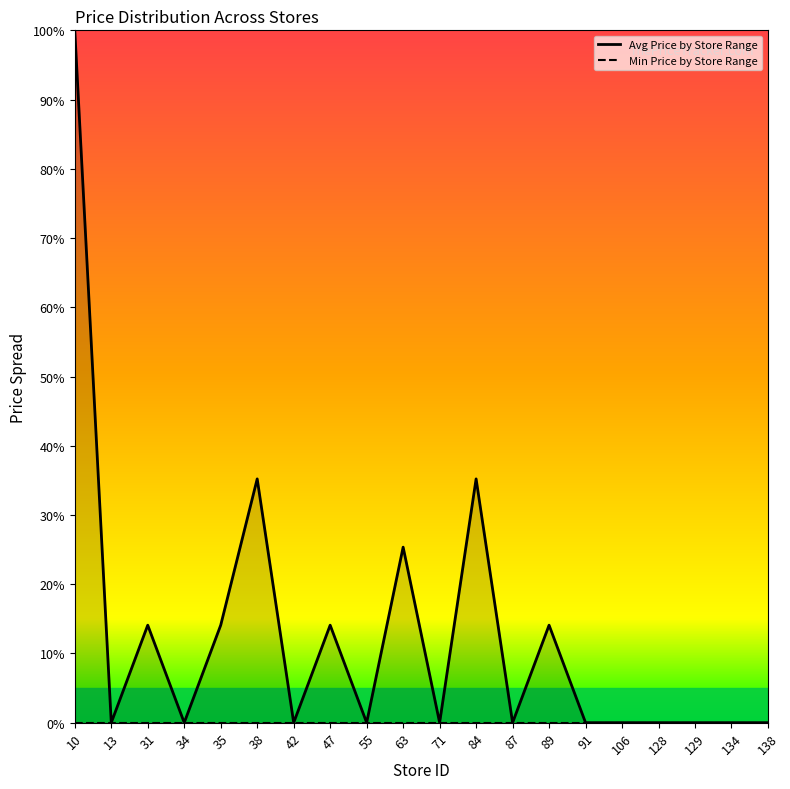

The value of Min Price by Store Range at 106 is 0.0. True or false?

True